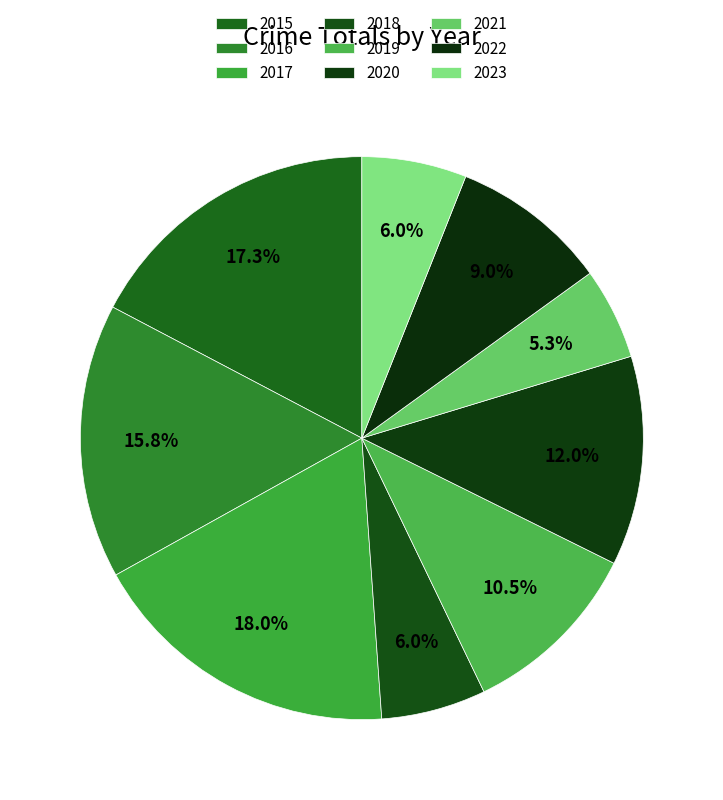

How much of the chart is everything except 2017?

82.0%